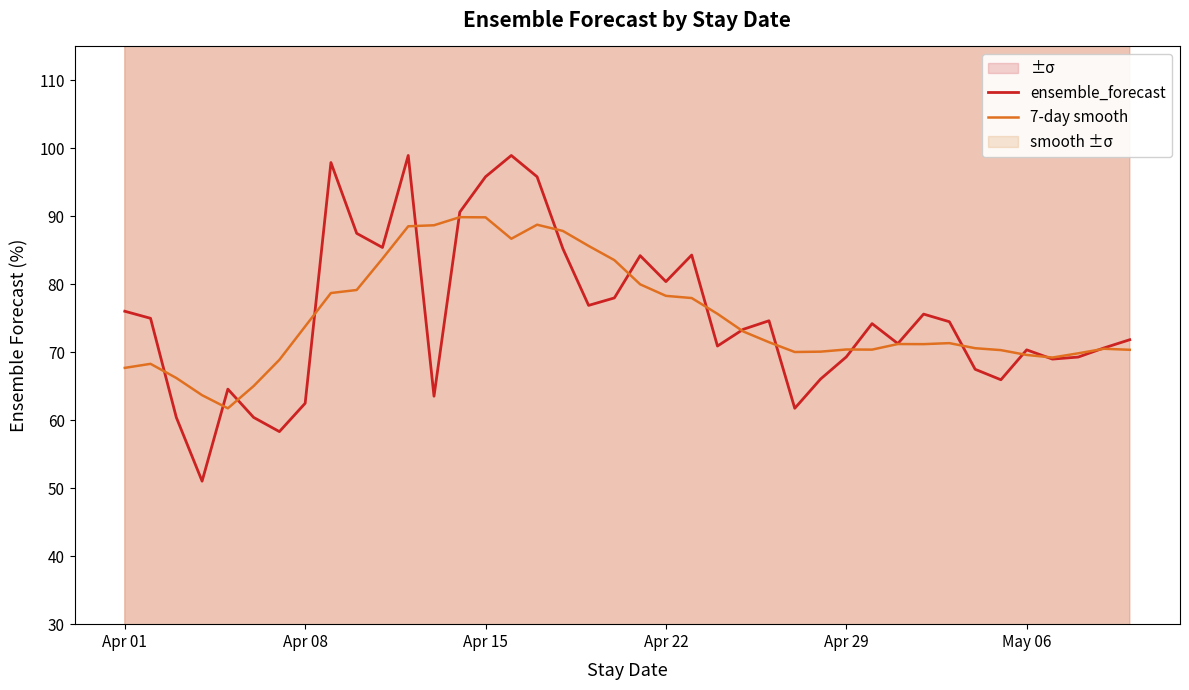

True or false: 7-day smooth has more than 1 points higher than both neighbors.

True